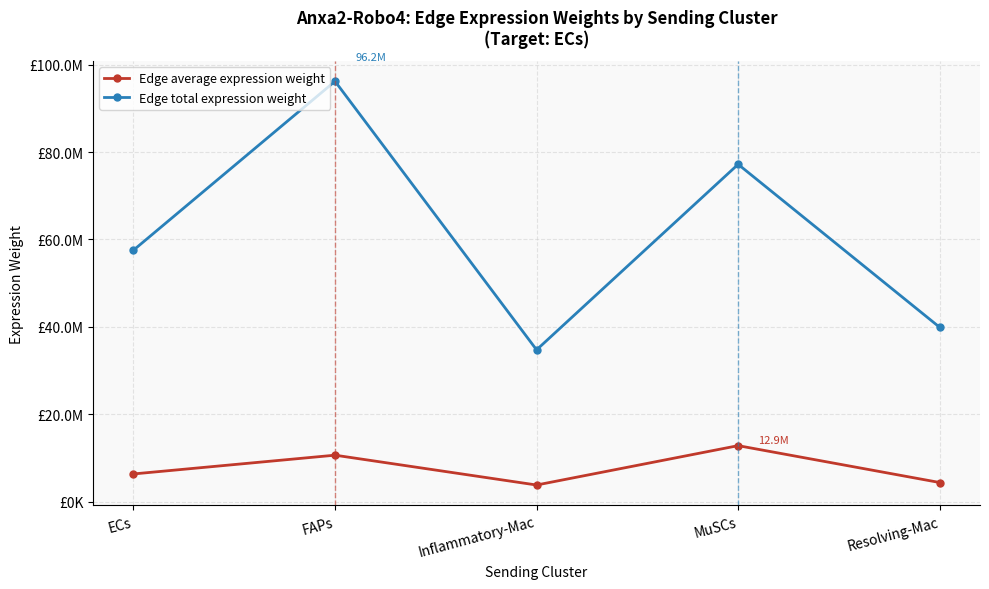

What are all the series names shown in the legend?

Edge average expression weight, Edge total expression weight